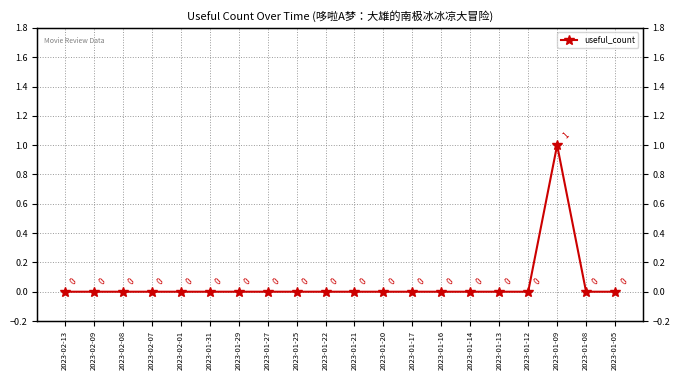

How many values are between 0 and 1?

20